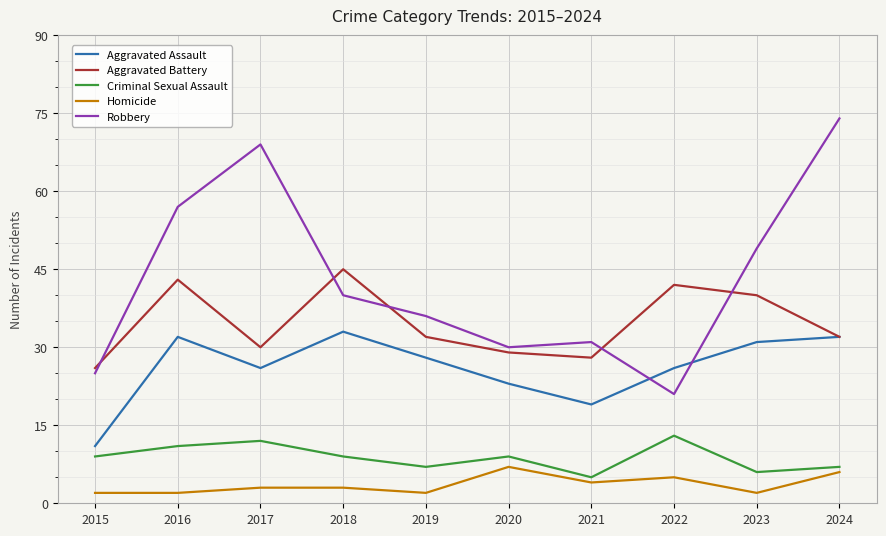

Which series changed the most between 2018 and 2021?

Aggravated Battery